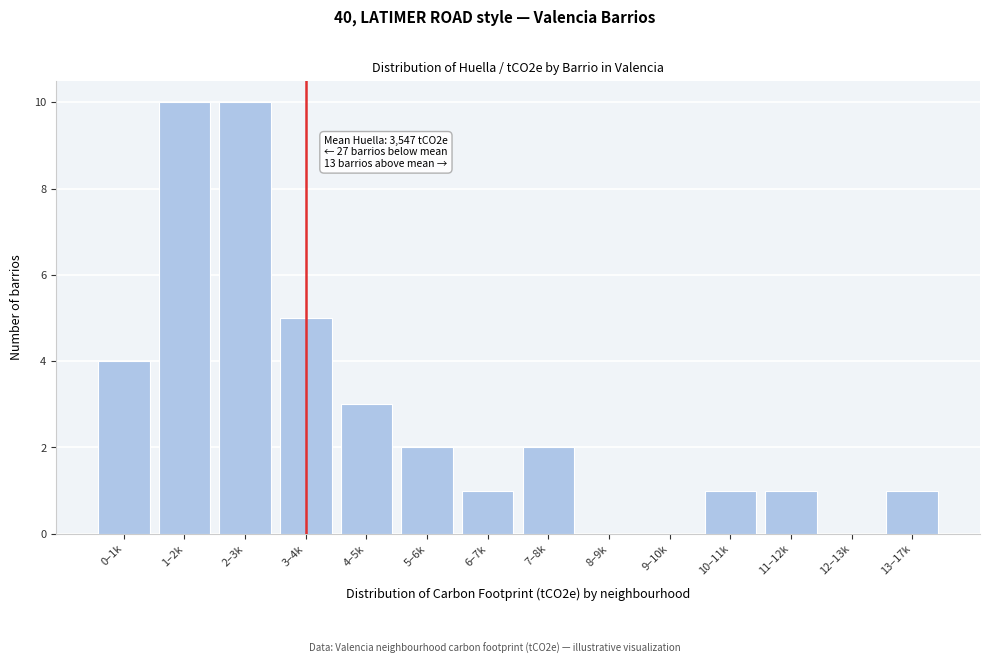

Reading left to right, list all the values displayed in this chart.

0–1k=4	1–2k=10	2–3k=10	3–4k=5	4–5k=3	5–6k=2	6–7k=1	7–8k=2	8–9k=0	9–10k=0	10–11k=1	11–12k=1	12–13k=0	13–17k=1